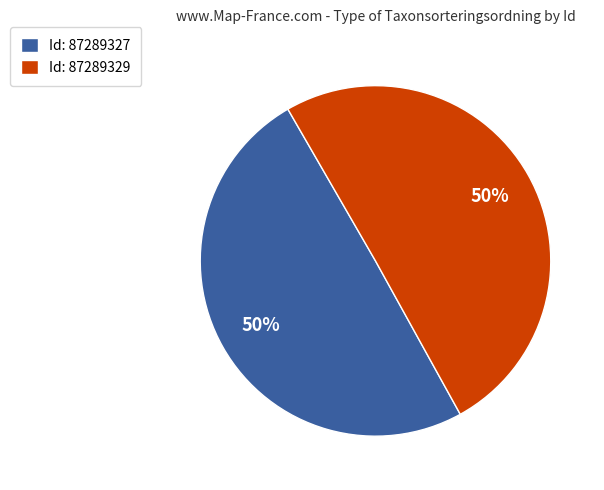

How many slices are in this pie chart?

2